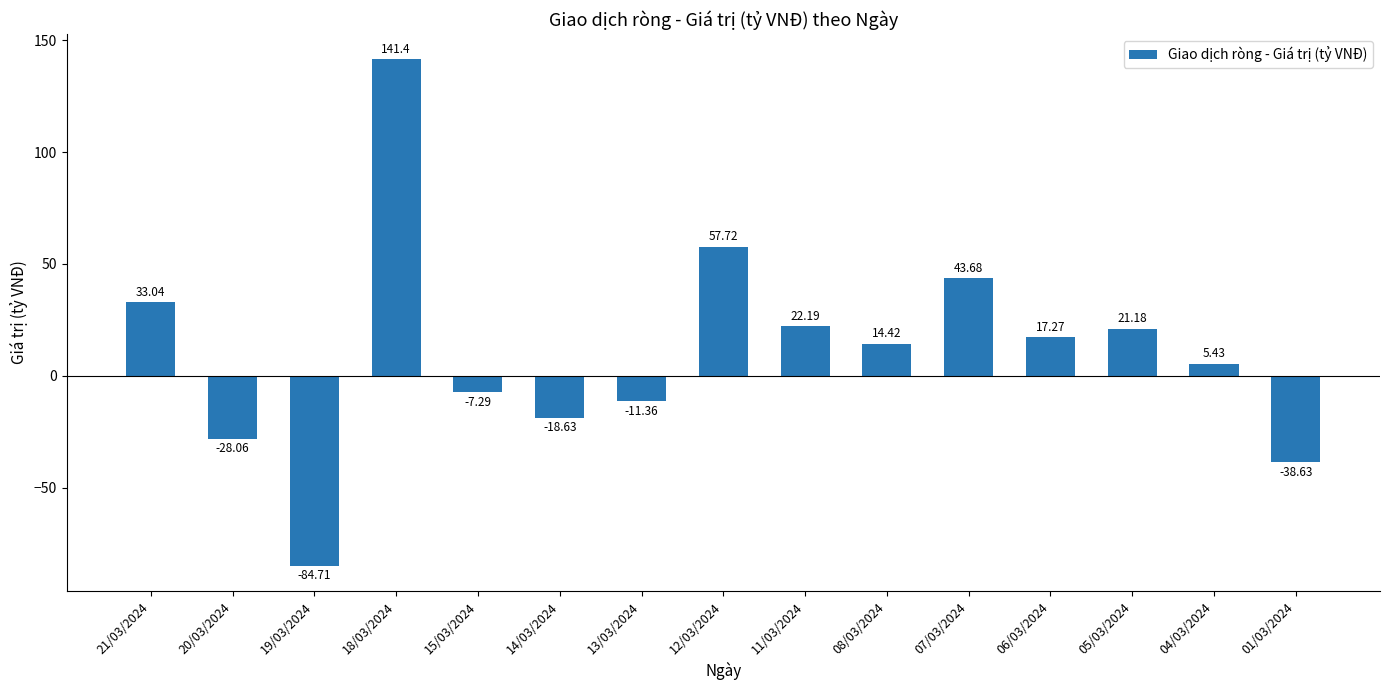

Does the chart contain stacked bars?

No